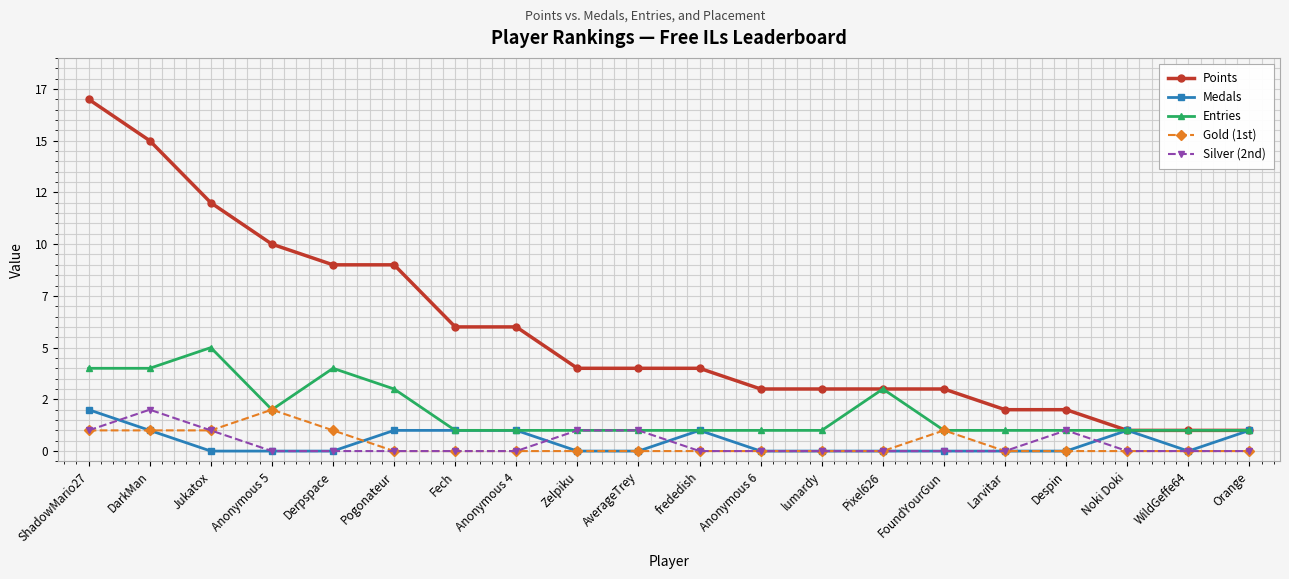

What are all the series names shown in the legend?

Points, Medals, Entries, Gold (1st), Silver (2nd)